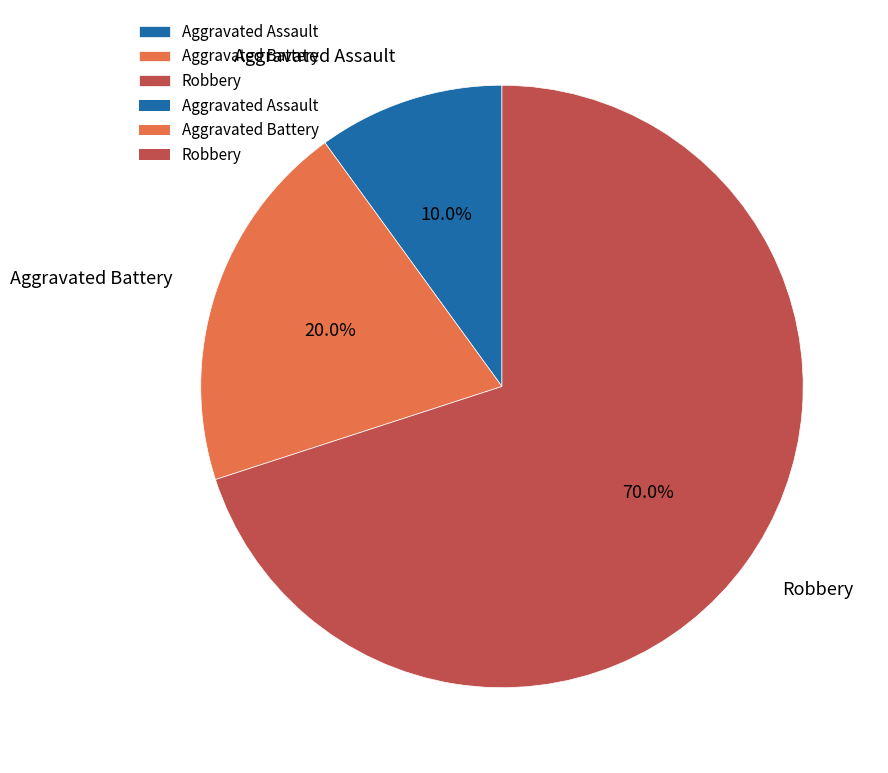

What is the ratio of the value at Robbery to the value at Aggravated Battery?

3.5